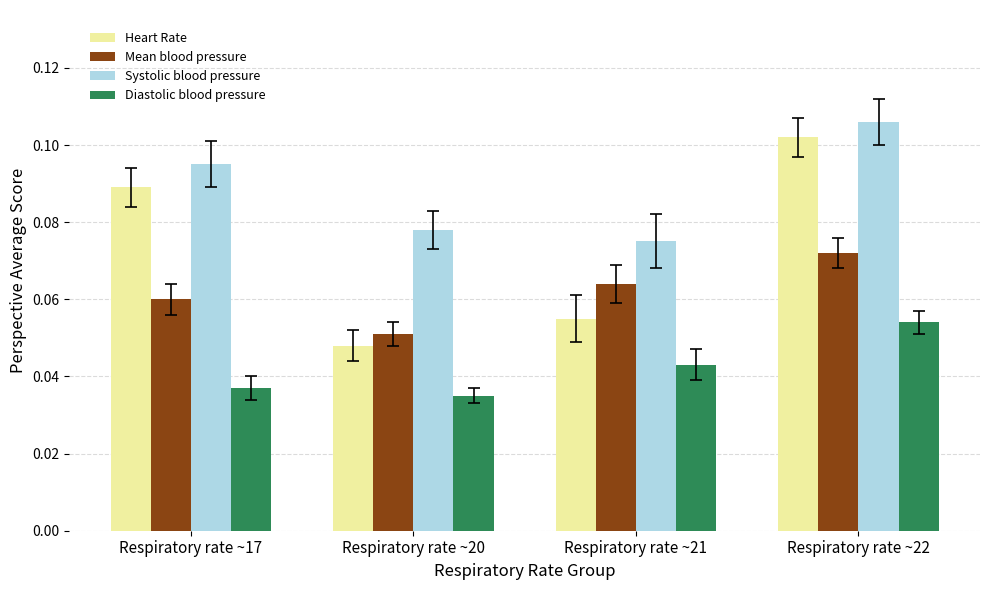

Which series changed the most between Respiratory rate ~17 and Respiratory rate ~21?

Heart Rate